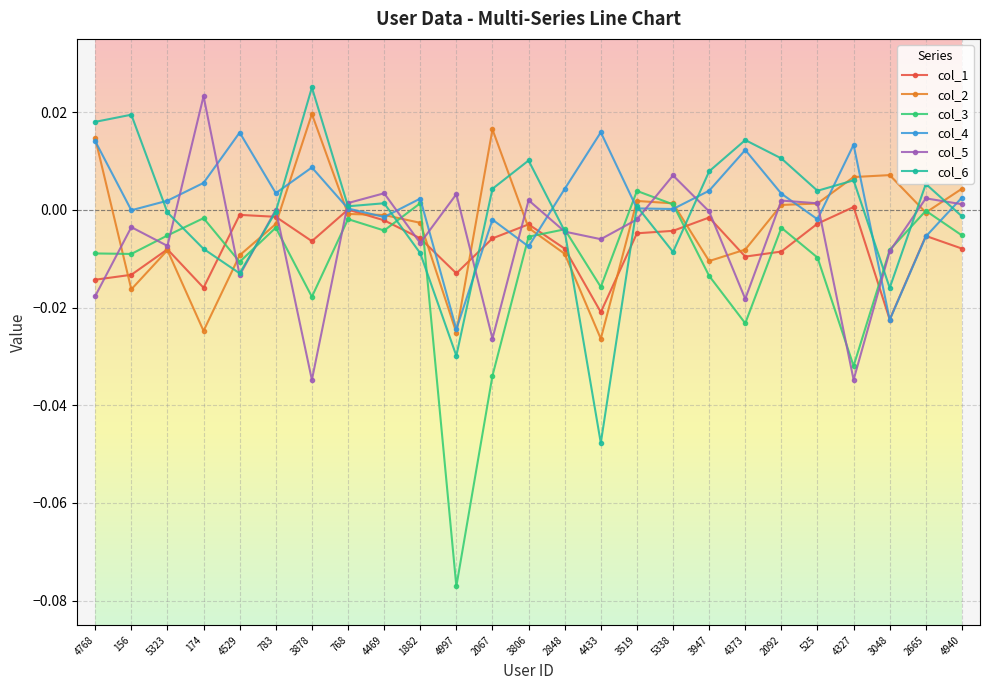

Which series changed the most between 3878 and 4469?

col_5